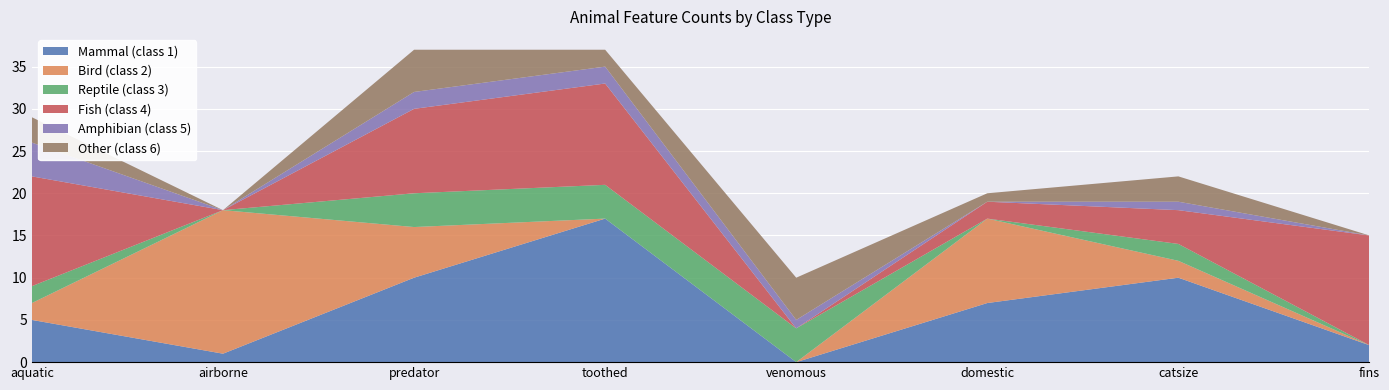

What is the total value across all series at fins?

15